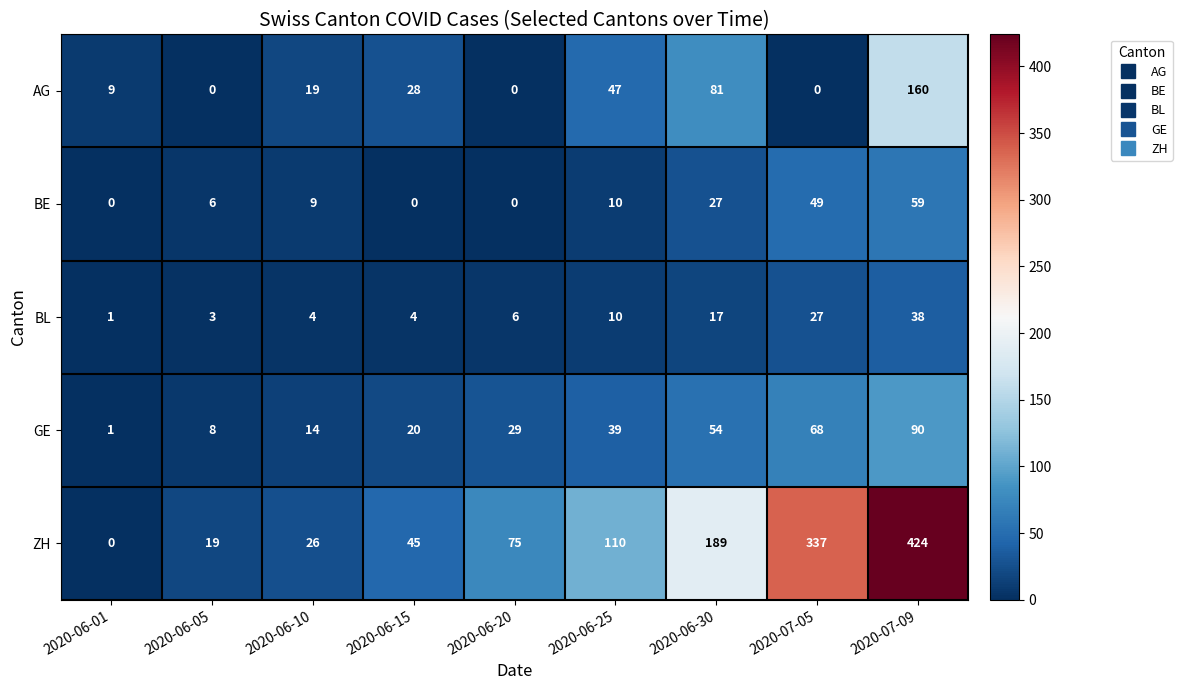

What is the total value across all series at 2020-06-15?

97